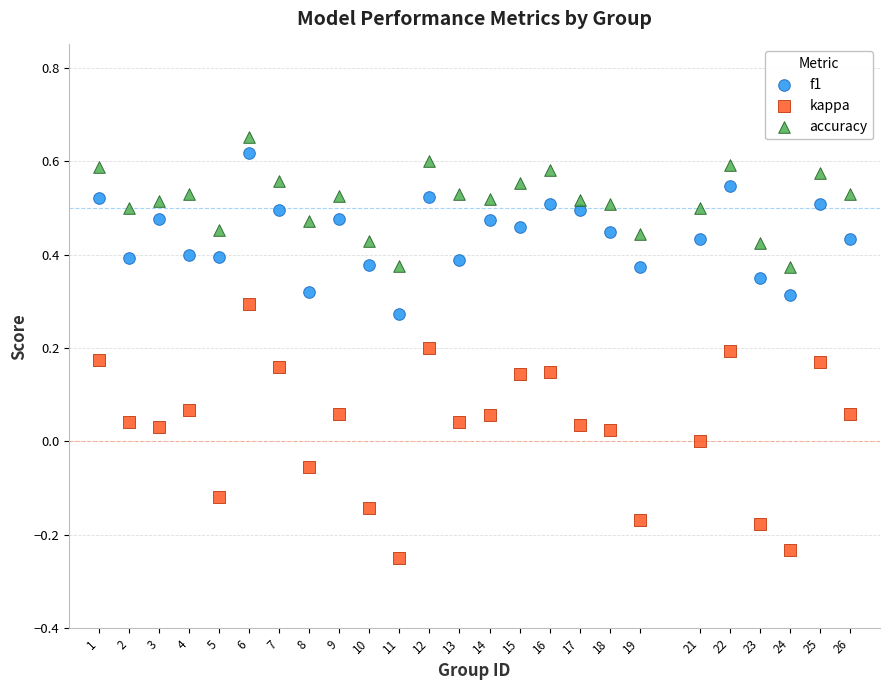

Which series has the largest Y range (max minus min)?

kappa